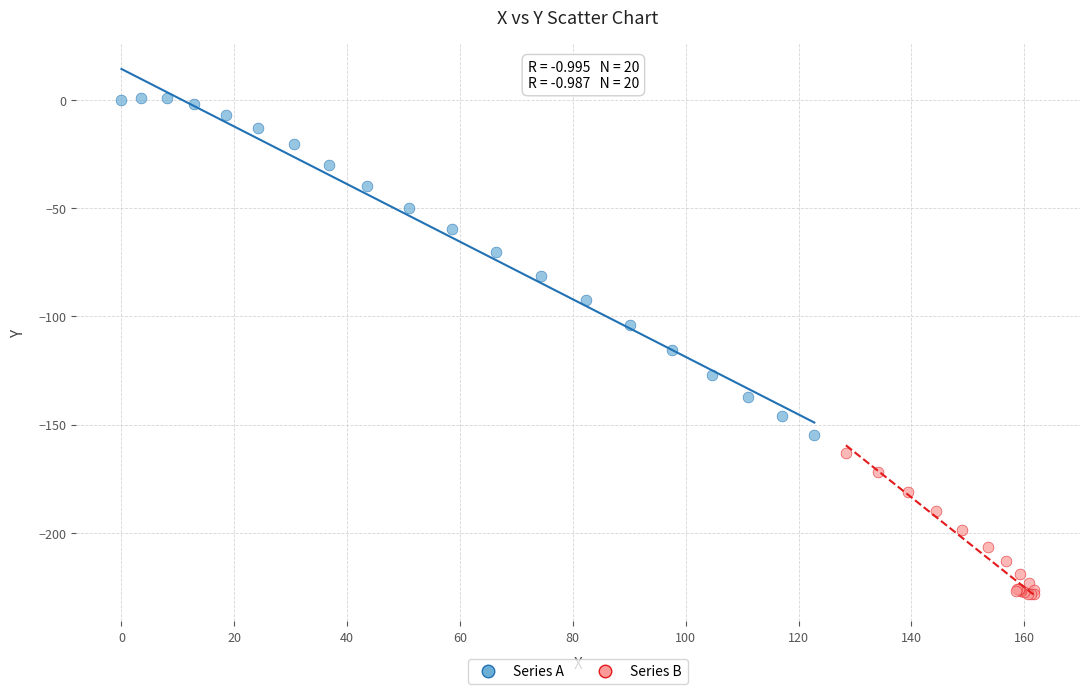

Which series has the widest spread of Y values?

Series A